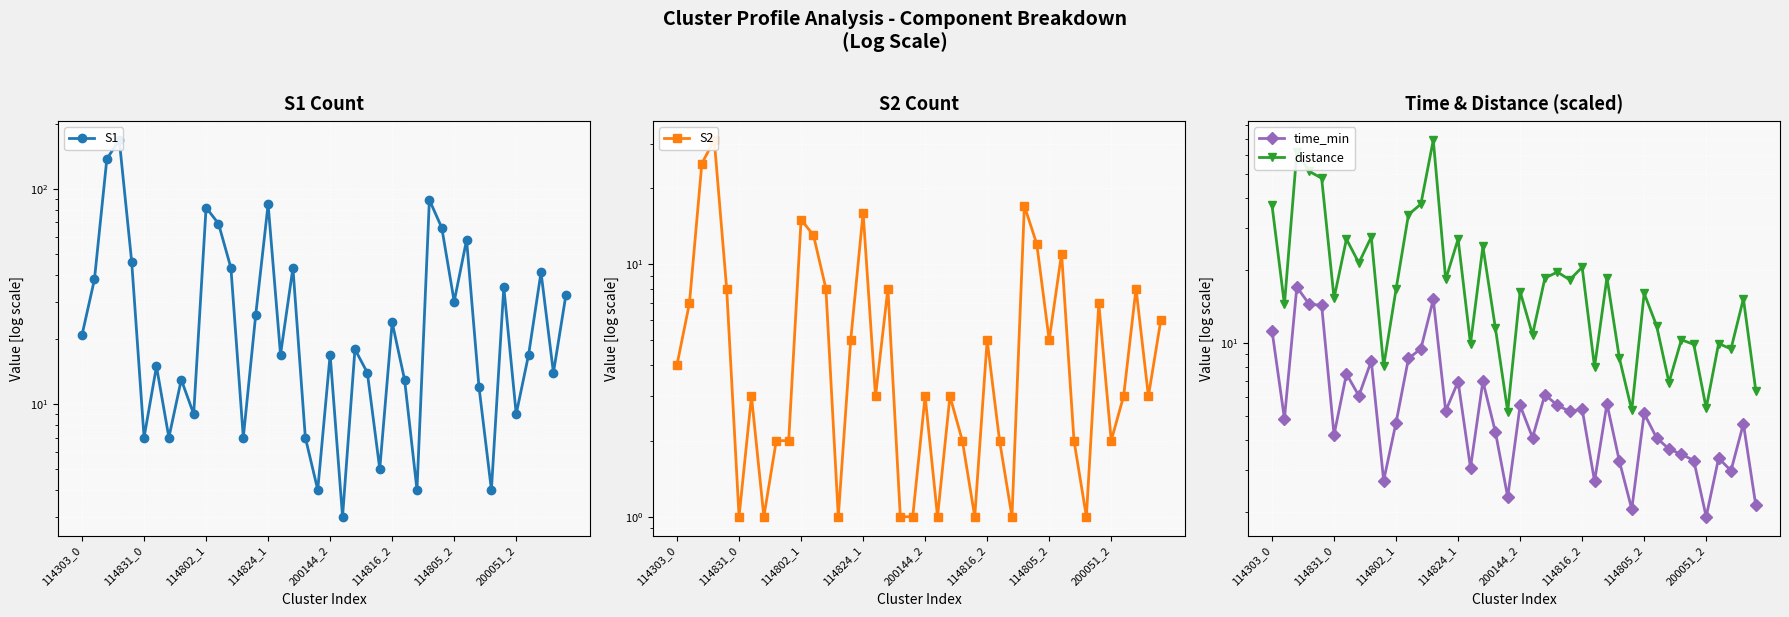

List the series in order of their peak value, lowest first.

time_min, S2, distance, S1